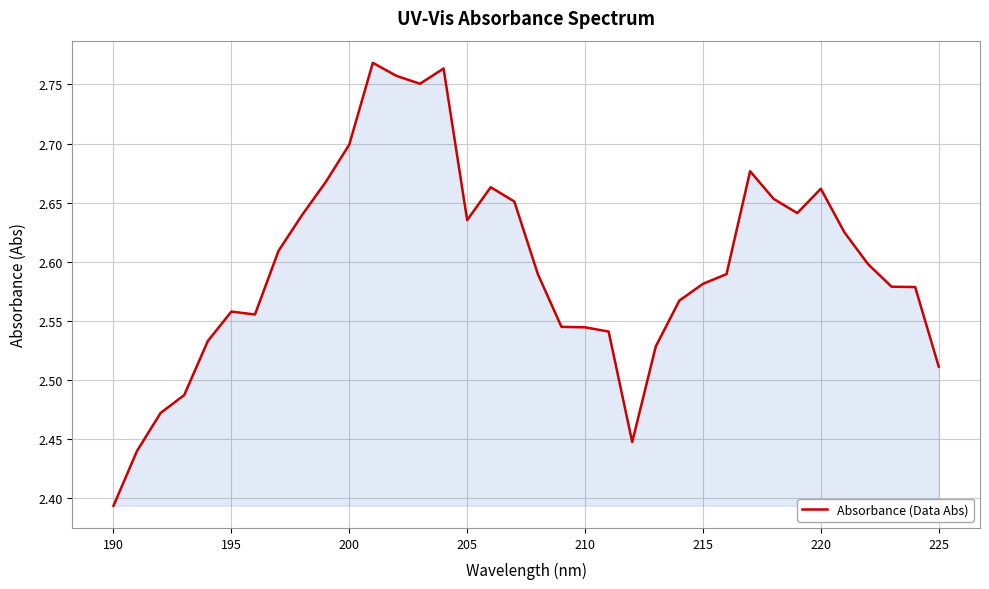

Count the values in the range 2 to 3.

36